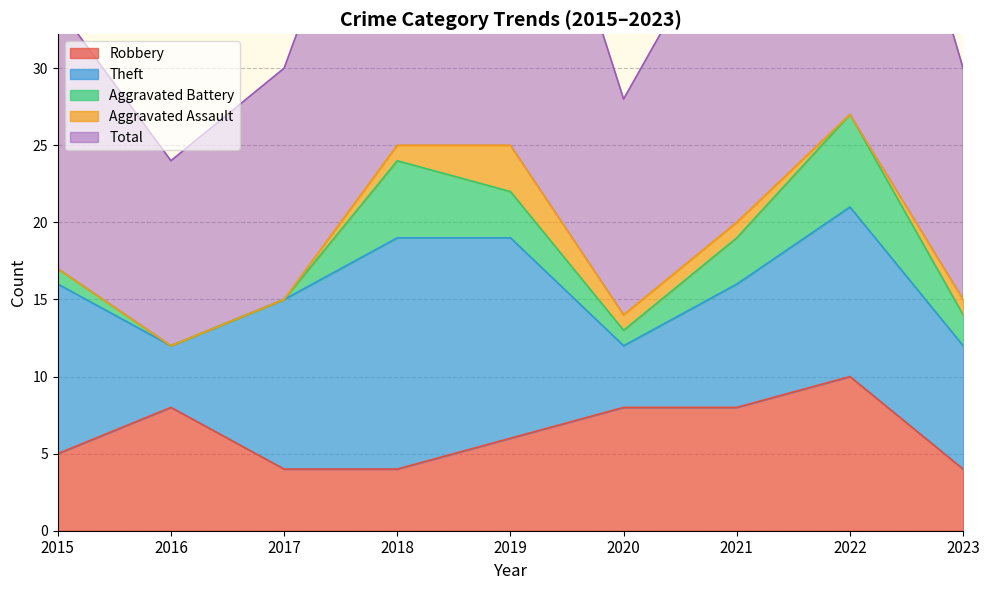

At how many categories does at least one series exceed 2?

9